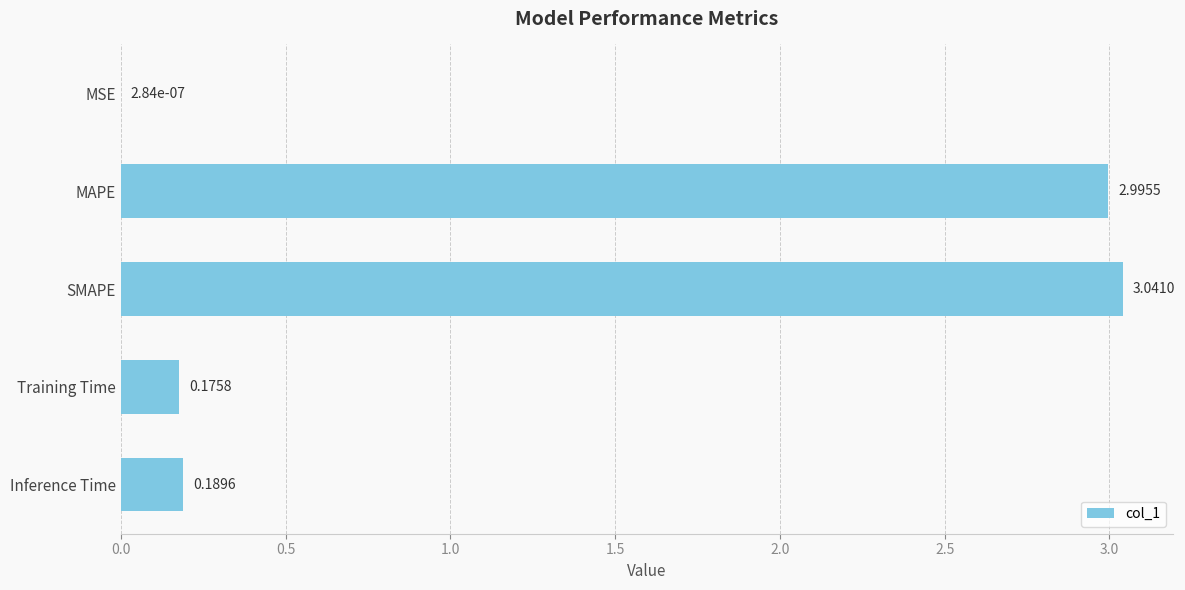

Which has a higher value, Inference Time or MAPE?

MAPE